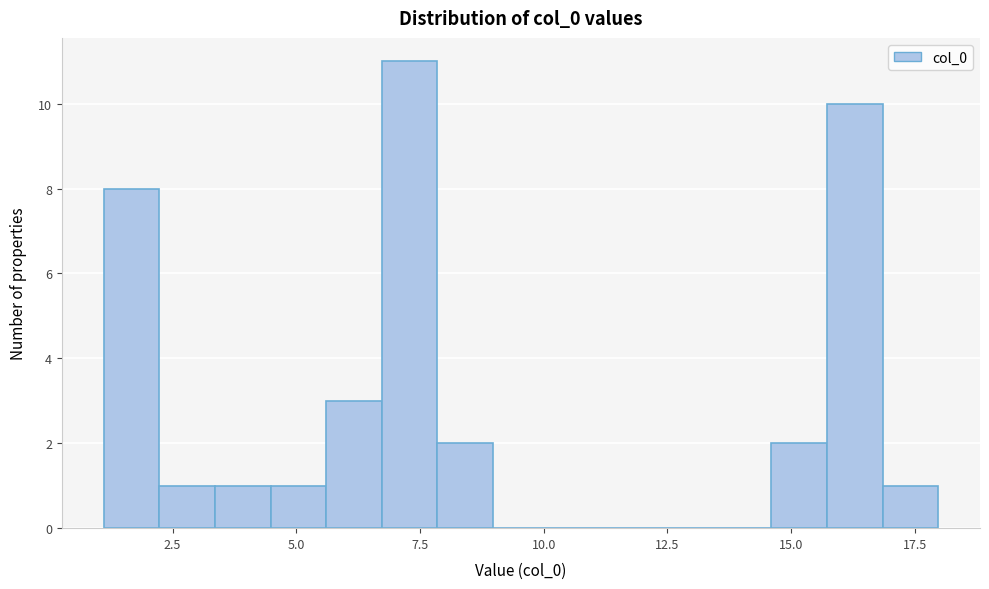

Around what value on the x-axis is the tallest bar? Give the approximate position of its centre, as read against the axis.

7.5